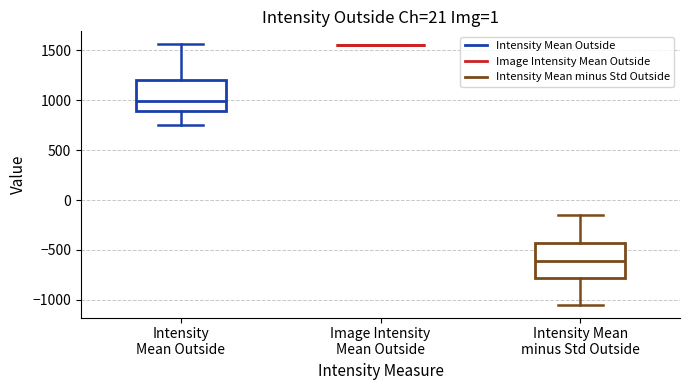

Where does the median line of the box for Intensity Mean minus Std Outside sit on the y-axis? The values are not printed on the chart, so give them approximately, as read against the axis.

-600